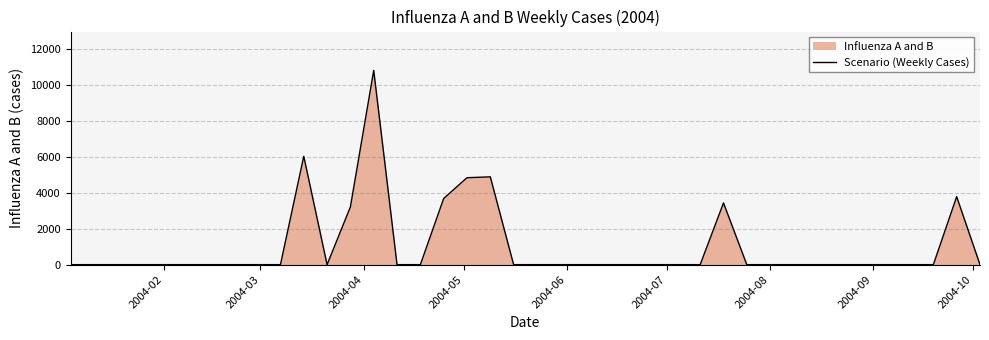

What is the maximum value shown in the chart?

10834.0